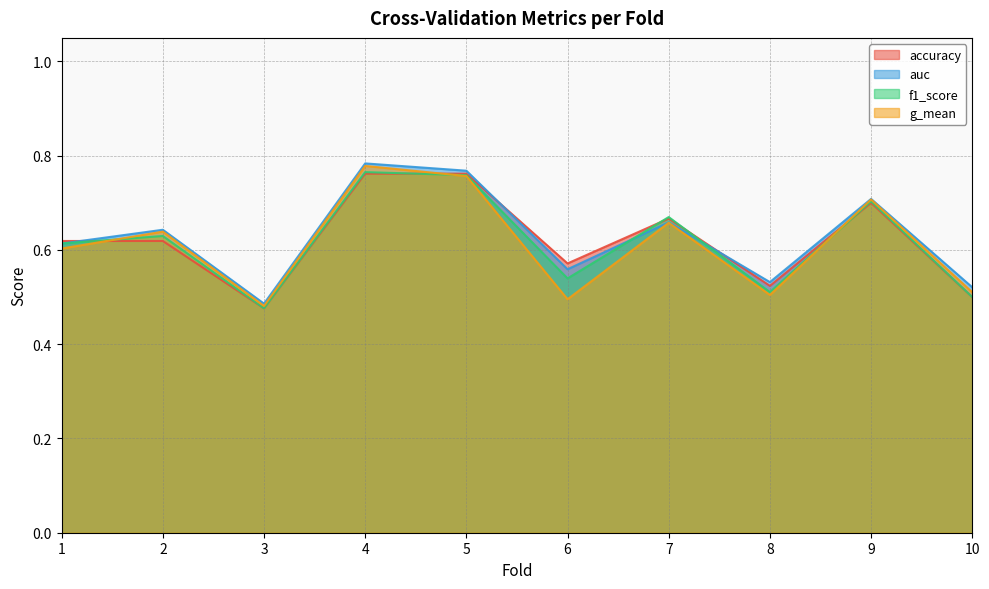

Does the chart have visible grid lines?

Yes